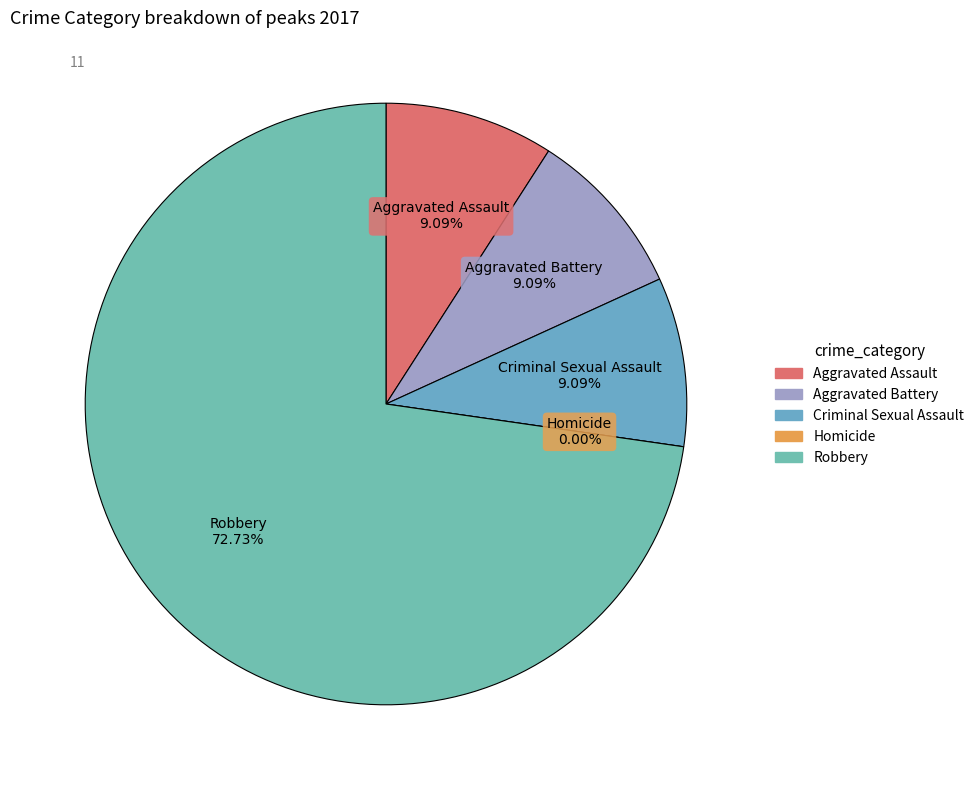

Does Robbery account for over 50% of the chart?

Yes